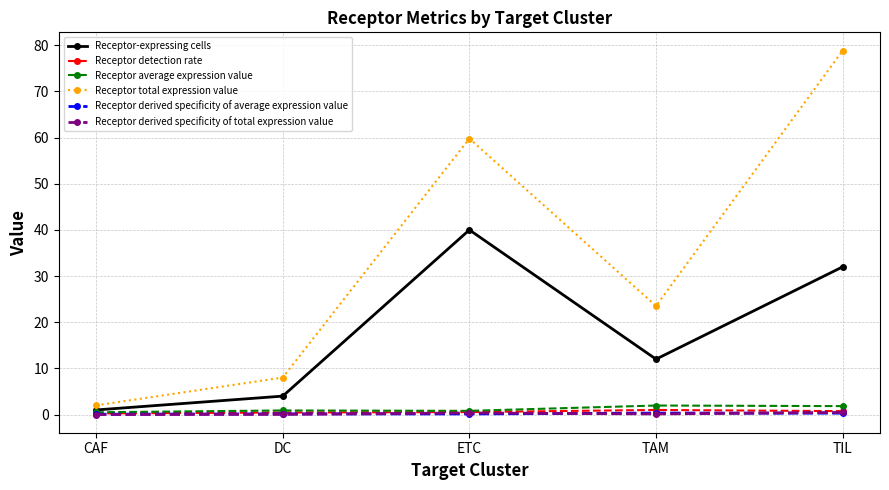

True or false: Receptor total expression value and Receptor derived specificity of average expression value cross at least once.

False